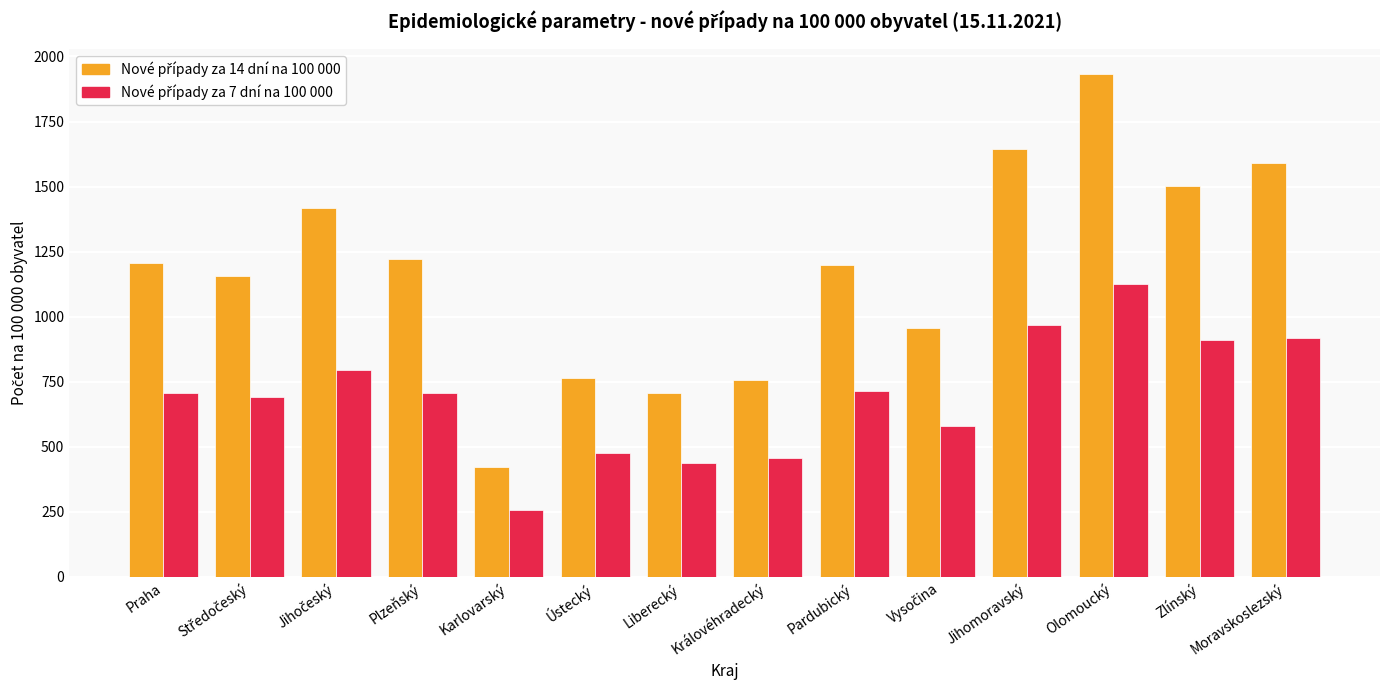

At which category is the sum across all series the highest?

Olomoucký